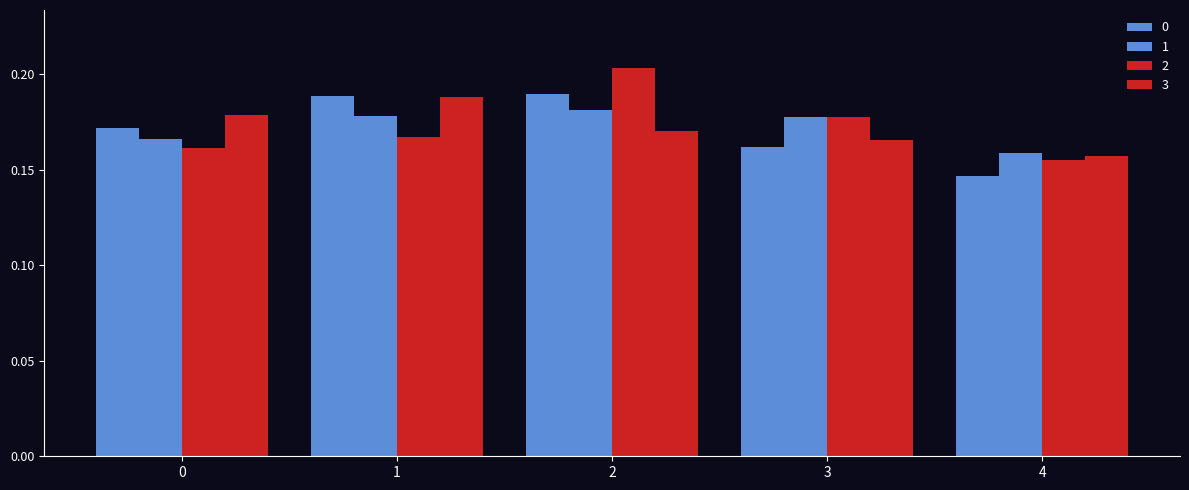

Are the bars horizontal?

No